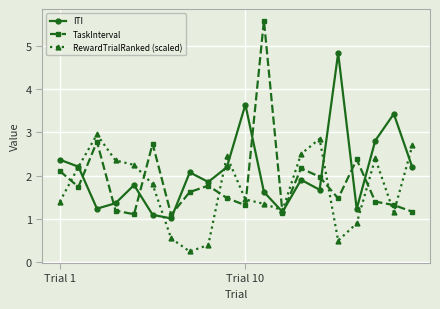

What is the value of the RewardTrialRanked (scaled) point at the 9th from the left?

0.4